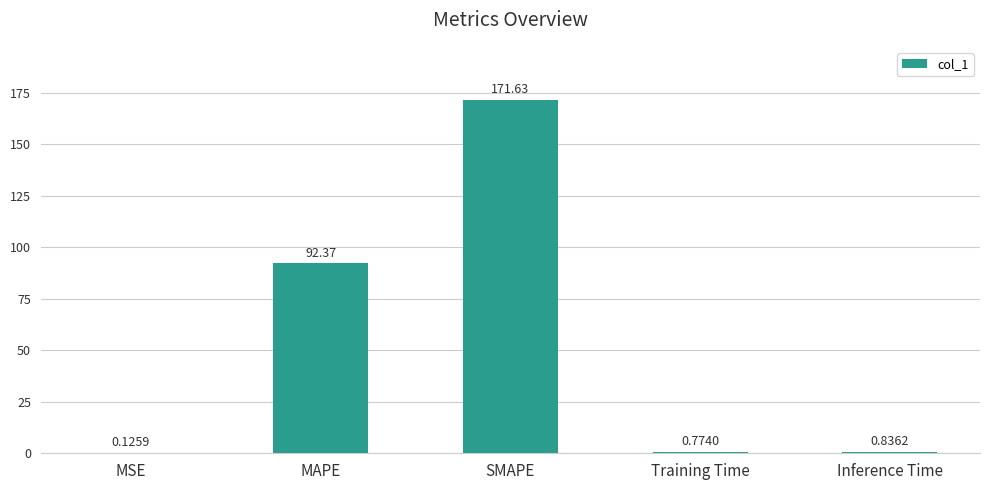

Which label corresponds to the largest value in the chart?

SMAPE